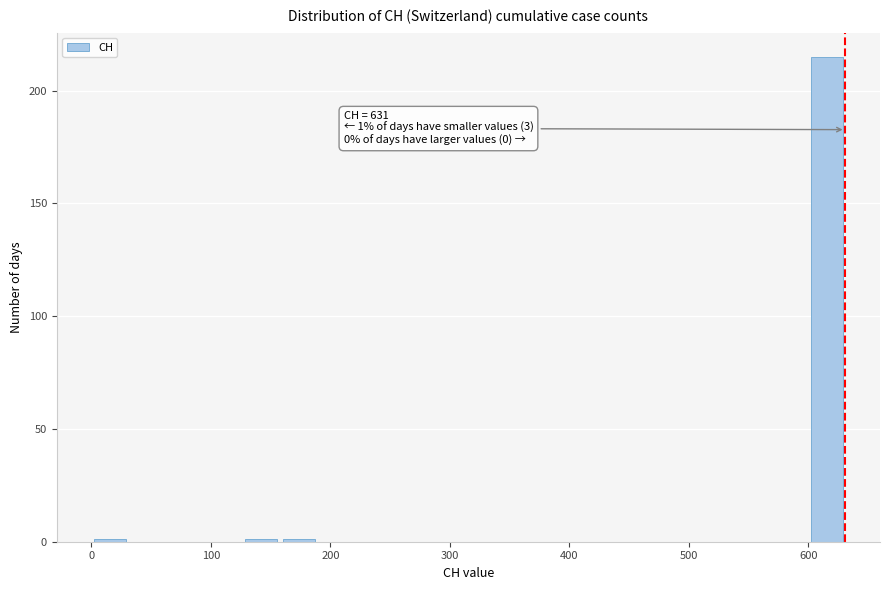

Read against the x-axis, roughly where is the centre of the tallest bar?

620